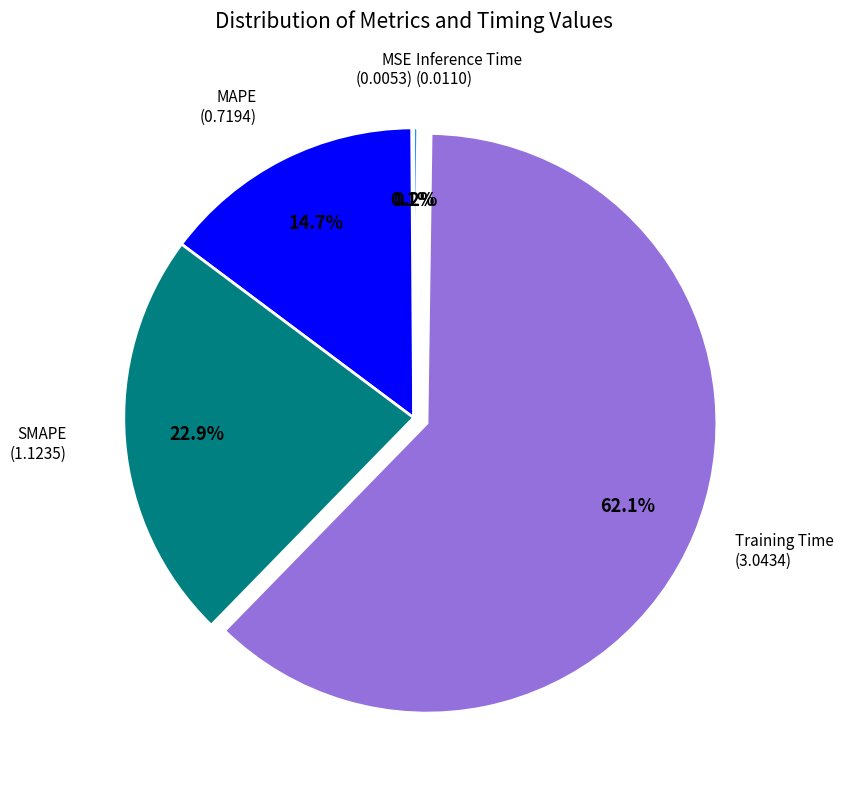

Is there any slice that represents more than half of the pie?

Yes